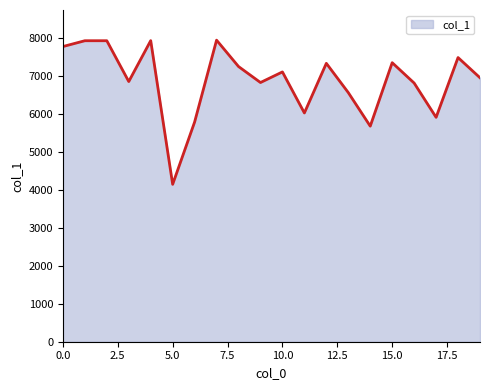

What is the smallest value displayed?

4142